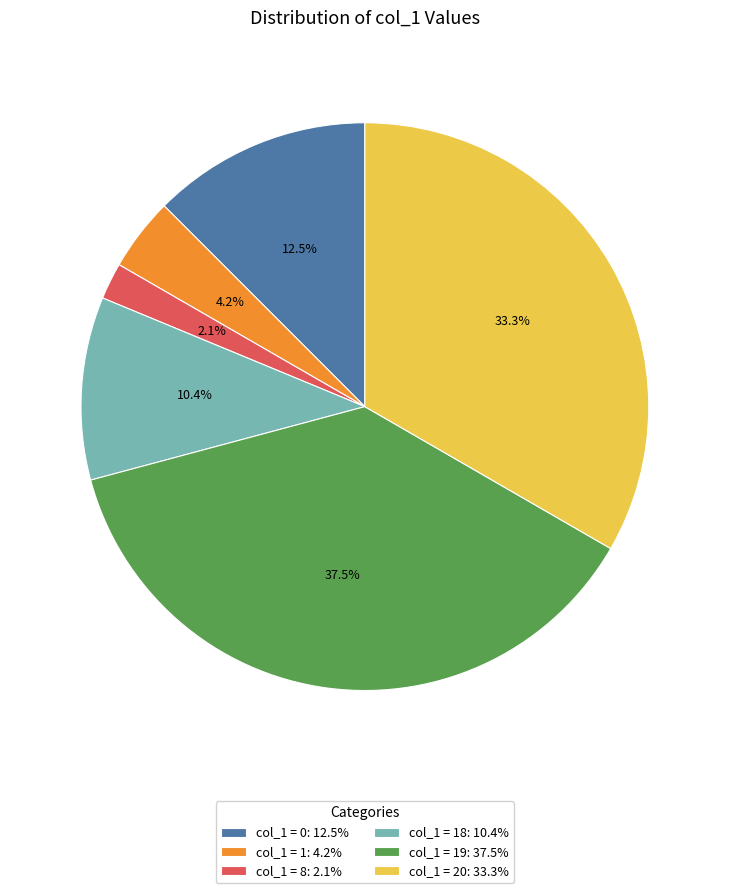

How many segments does this pie chart have?

6